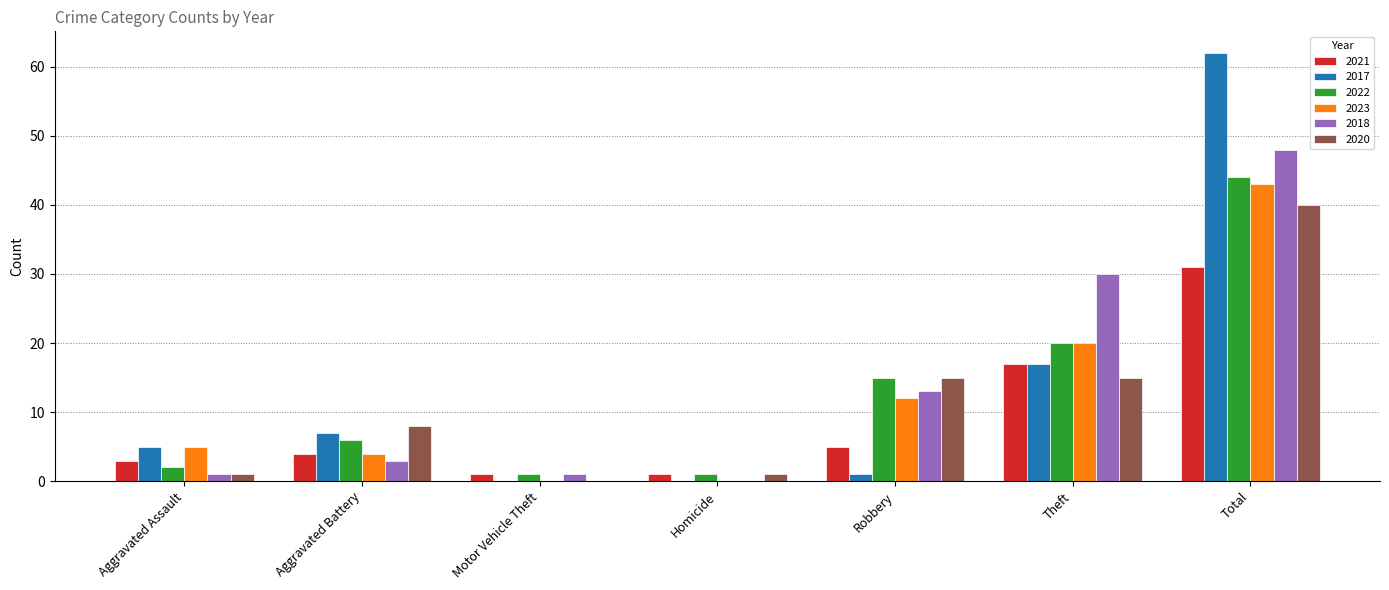

Is the value of 2017 at Total greater than the value of 2022 at Aggravated Battery?

Yes